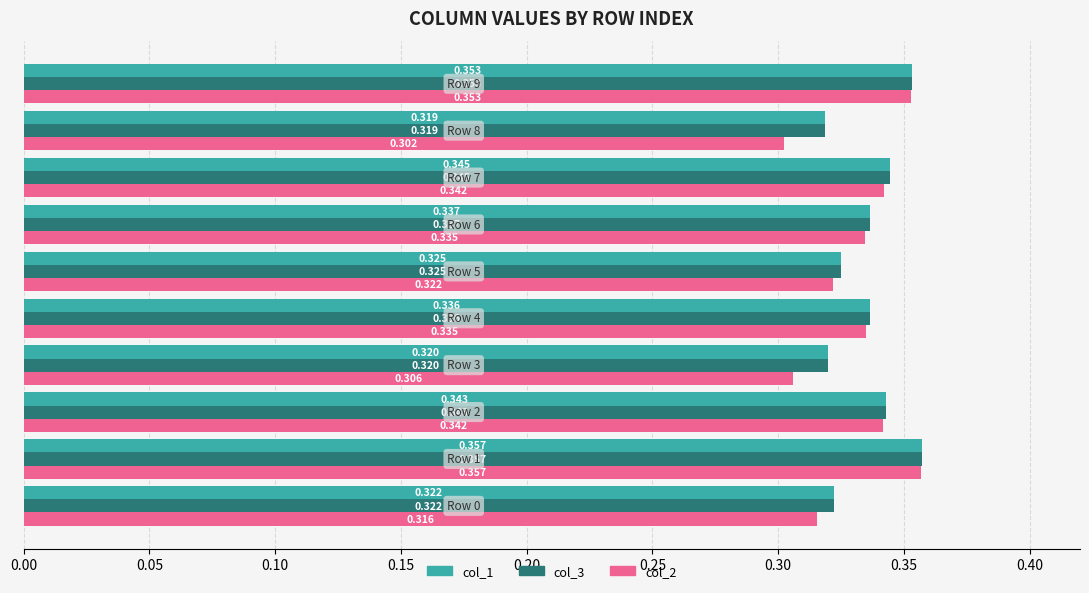

What is the value of the col_2 bar at the 6th from the left?

0.3